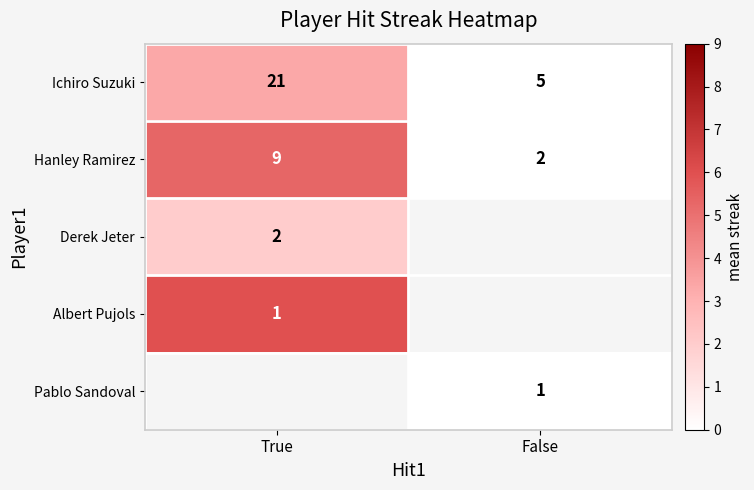

Is the value of Hanley Ramirez at True greater than the value of Ichiro Suzuki at False?

Yes